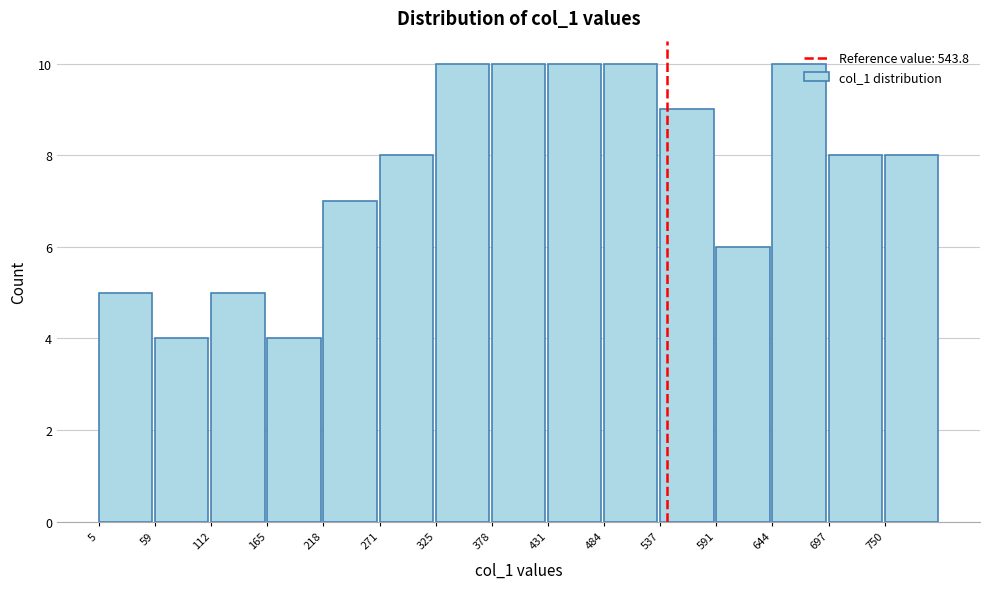

Reading left to right, transcribe this chart: for each bar, give the range it covers on the x-axis and its height. Neither the bar edges nor the heights are printed on the chart, so give them approximately, as read against the axes.

10 to 60: 5
60 to 110: 4
110 to 170: 5
170 to 220: 4
220 to 270: 7
270 to 330: 8
330 to 380: 10
380 to 430: 10
430 to 480: 10
480 to 540: 10
540 to 590: 9
590 to 640: 6
640 to 700: 10
700 to 750: 8
750 to 800: 8